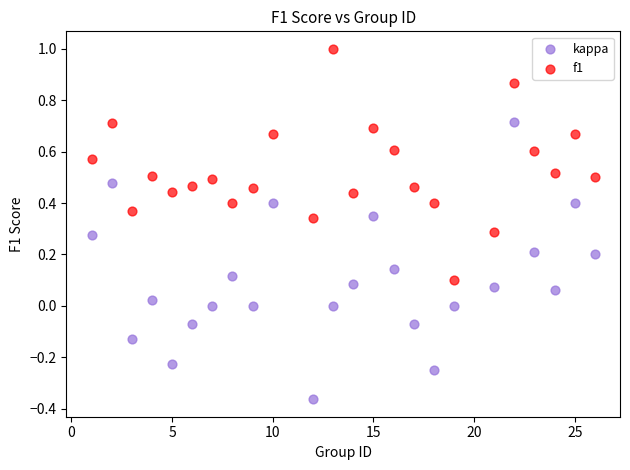

Which series reaches the maximum Y coordinate?

f1